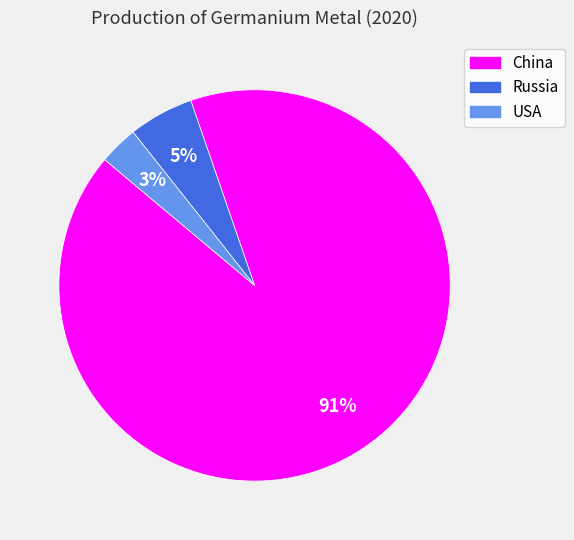

Count the number of slices in the pie.

3